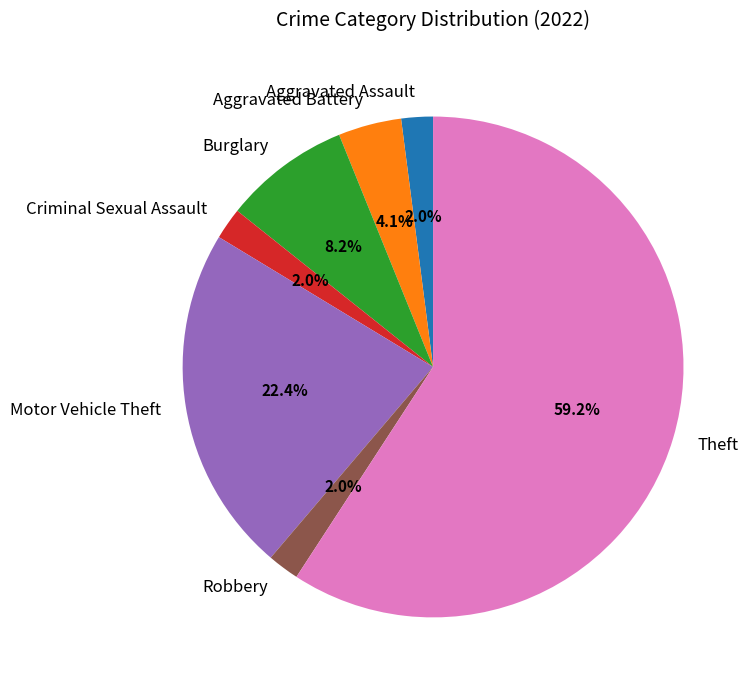

How many slices are in this pie chart?

7